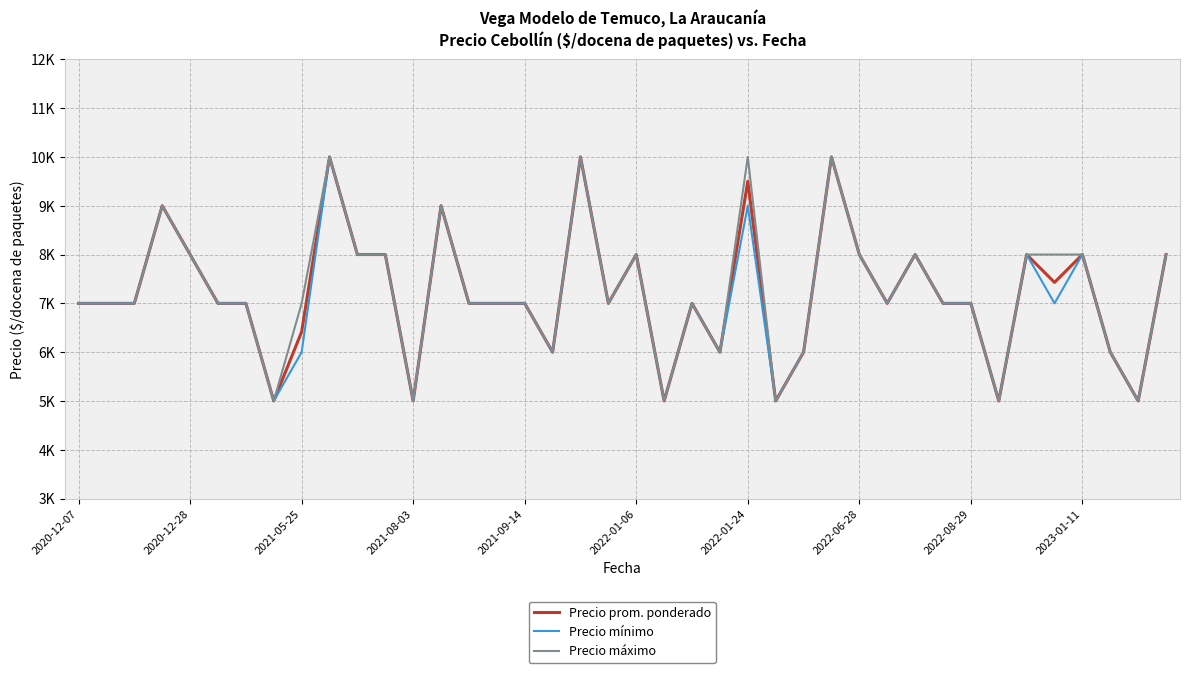

What are all the series names shown in the legend?

Precio prom. ponderado, Precio mínimo, Precio máximo